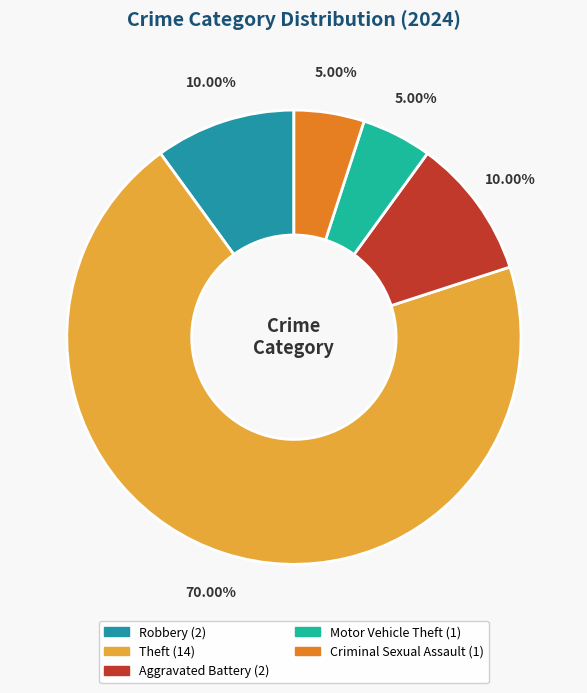

How many segments does this pie chart have?

5